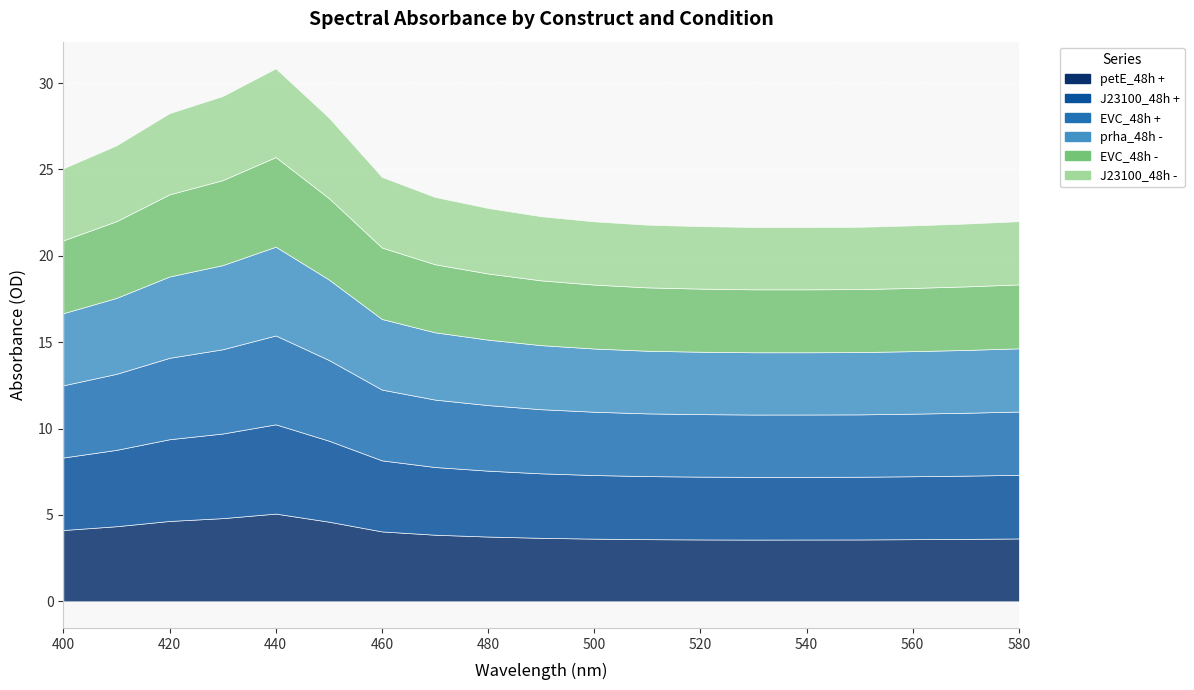

Is it true that J23100_48h + equals 3.6 at 560?

True